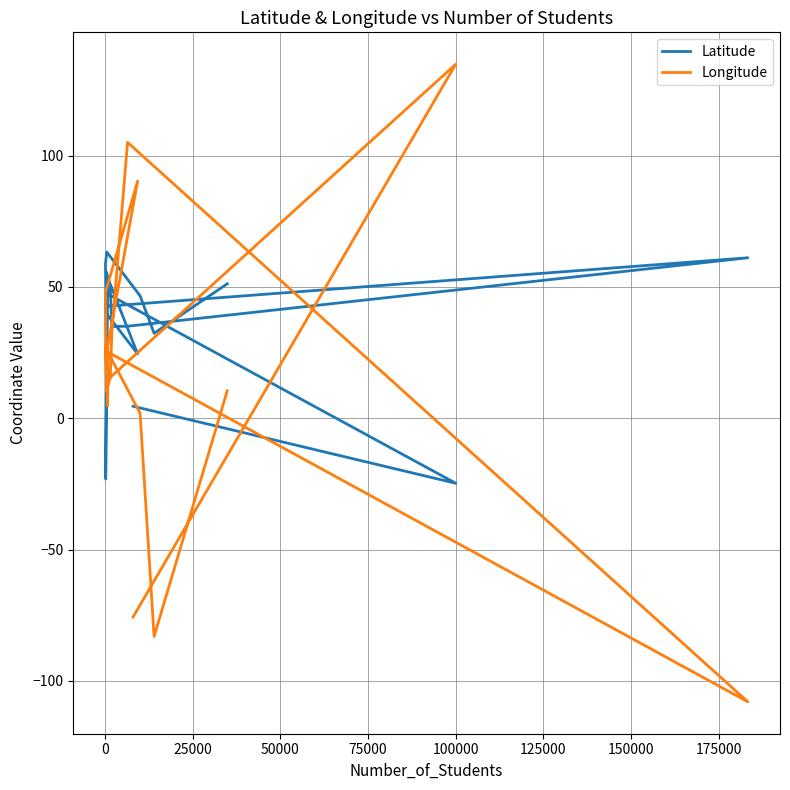

Is it true that Latitude equals -24.8 at 0?

True